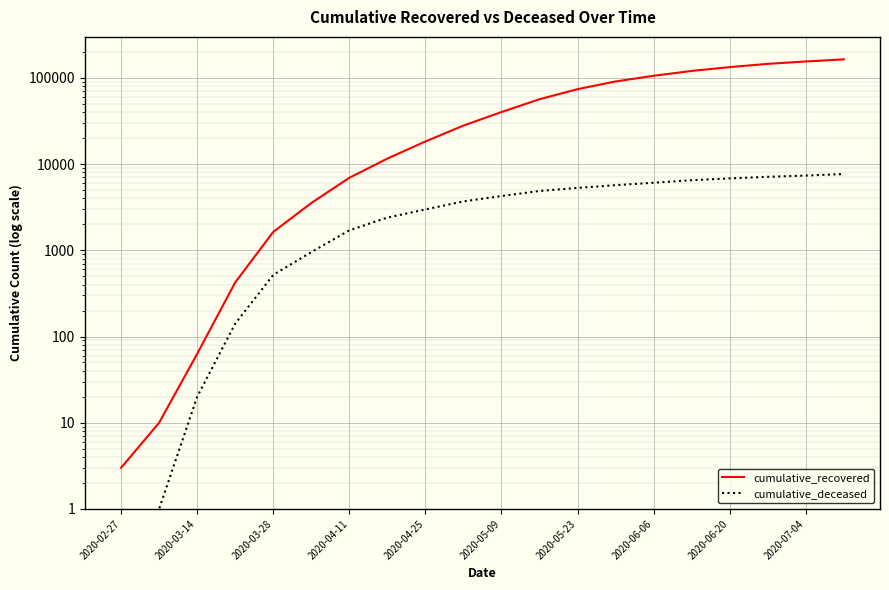

What is the value of the cumulative_deceased point at the 11th from the left?

4261